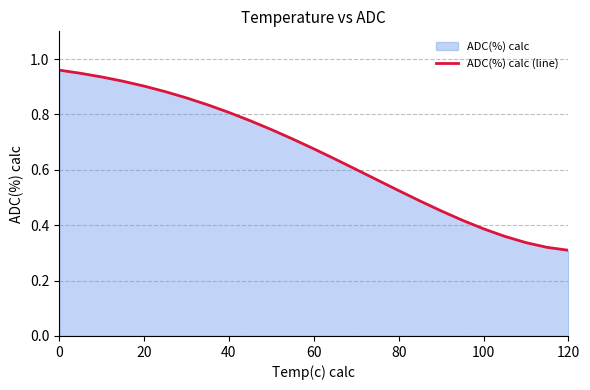

Reading left to right, extract all data points from this chart.

1.0	0.9	0.9	0.9	0.9	0.9	0.9	0.8	0.8	0.8	0.7	0.7	0.7	0.6	0.6	0.6	0.5	0.5	0.5	0.4	0.4	0.4	0.3	0.3	0.3